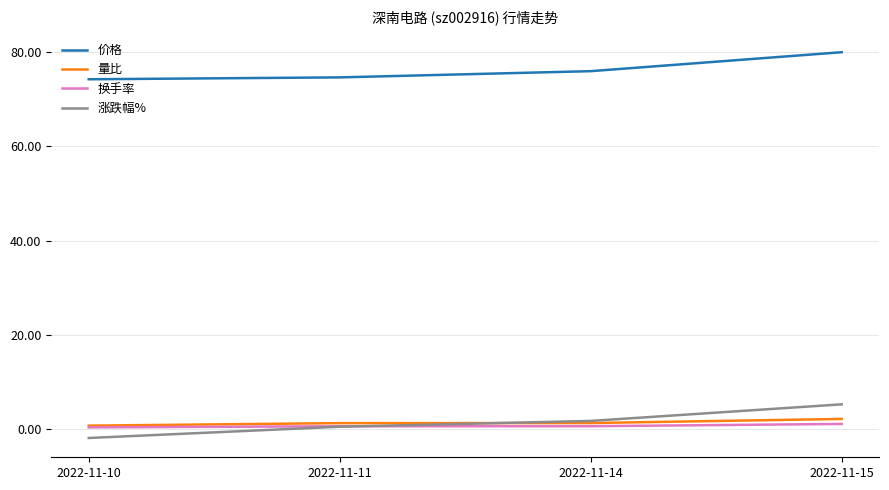

Which series has the widest spread of values?

涨跌幅%